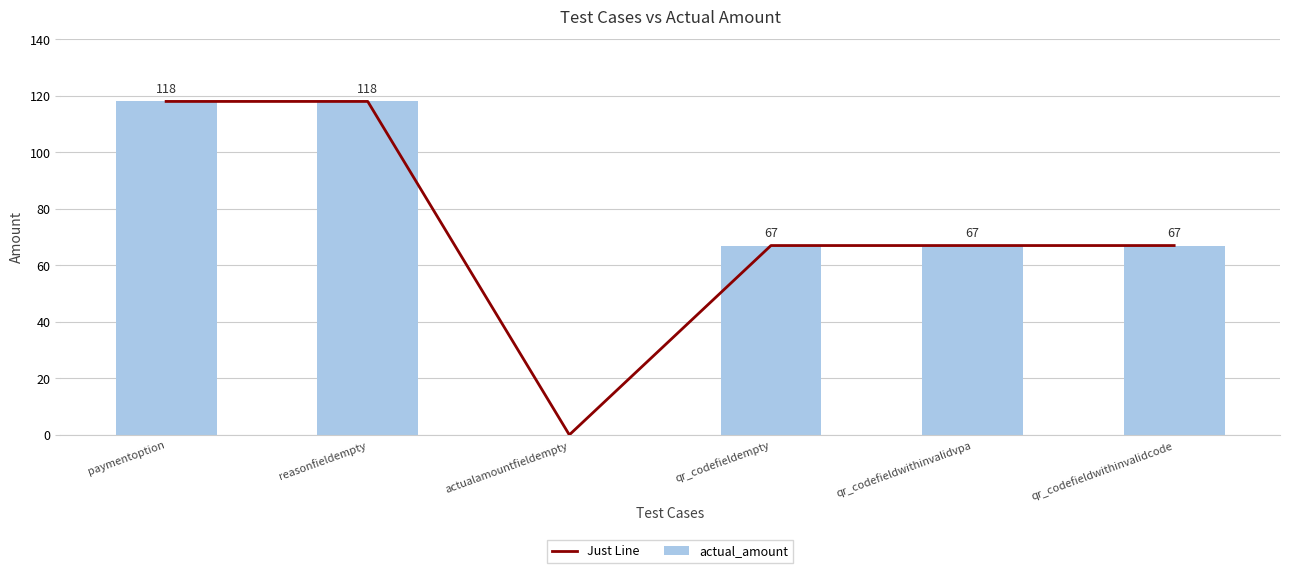

What position from the left is reasonfieldempty?

2